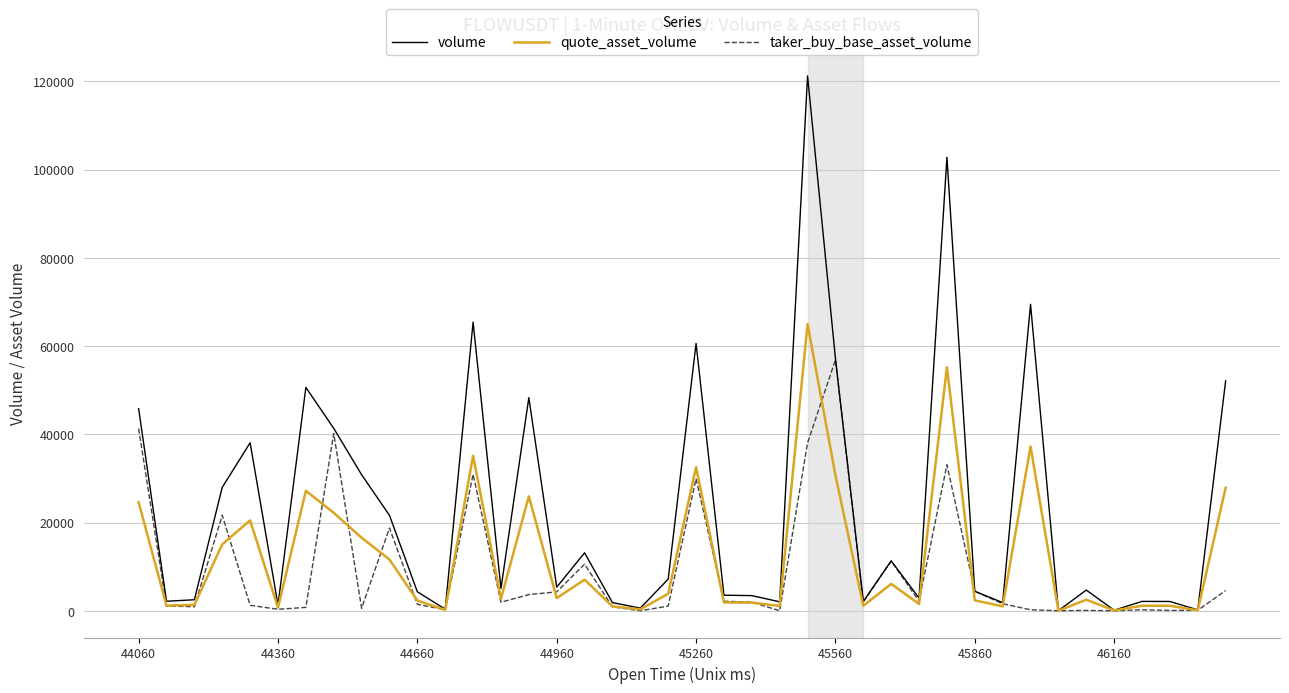

Count the number of data series in this chart.

3